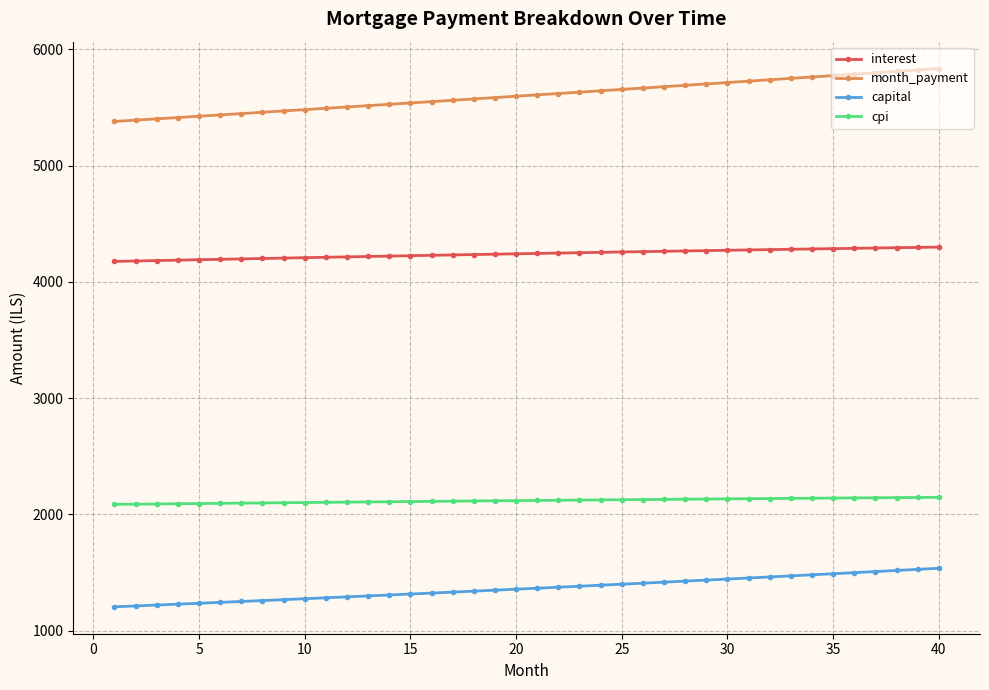

What is the difference between the second highest and second lowest values in the cpi series?

57.8